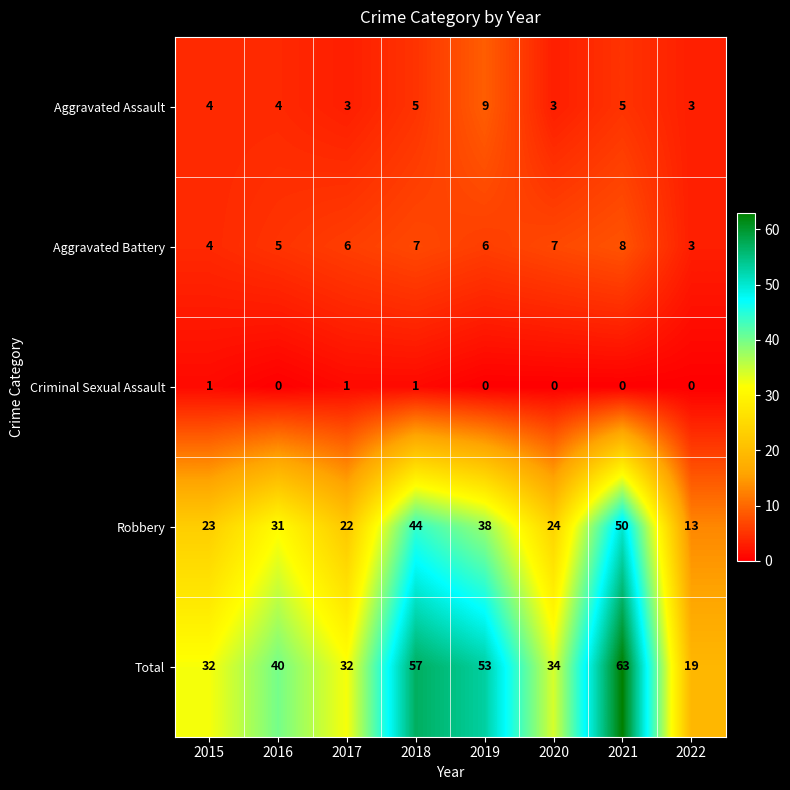

What is the greatest value displayed?

63